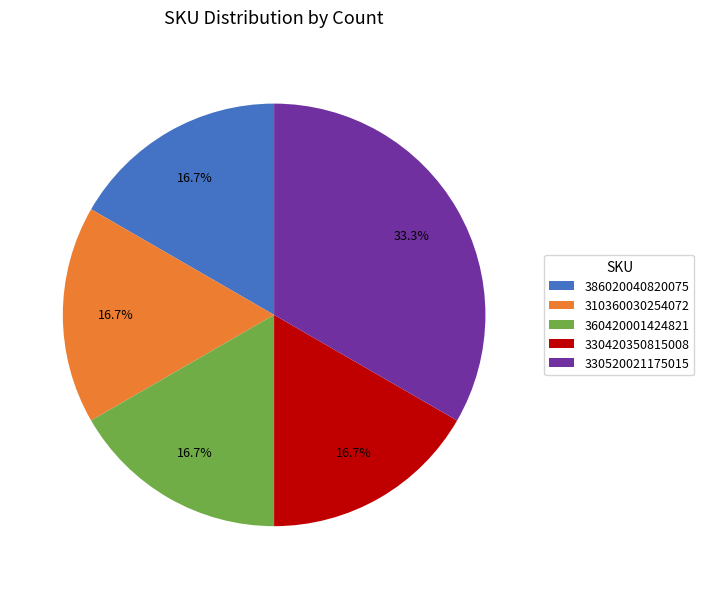

Is the sum of 330420350815008 and 360420001424821 greater than half?

No